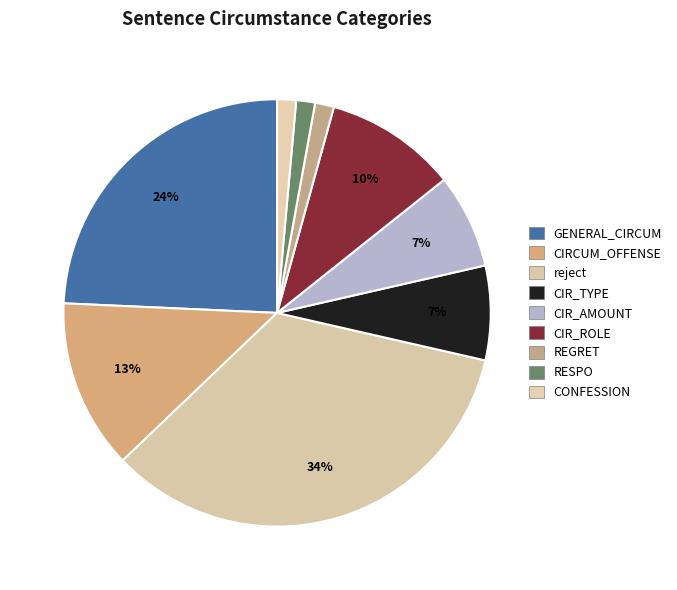

How many segments does this pie chart have?

9